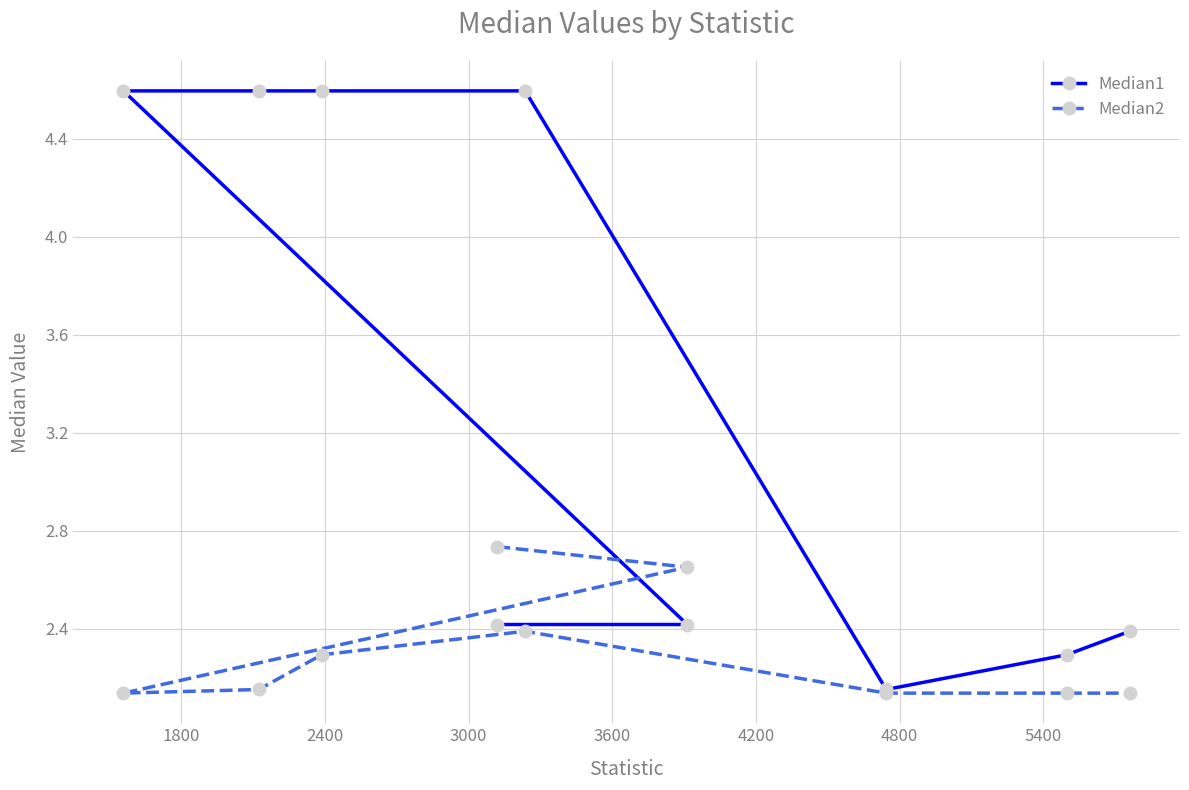

Rank the series by their average value, from lowest to highest.

Median2, Median1